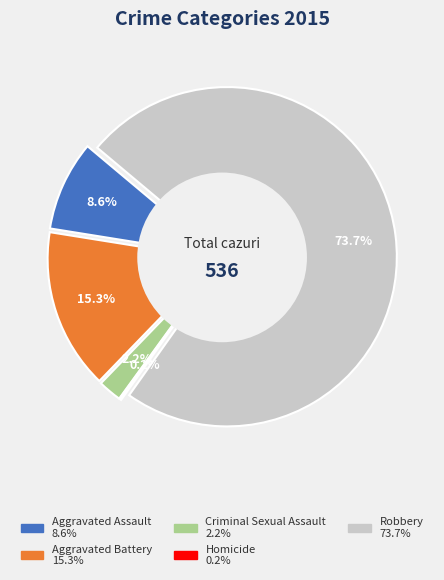

Is it true that Robbery is 74% of the pie?

True